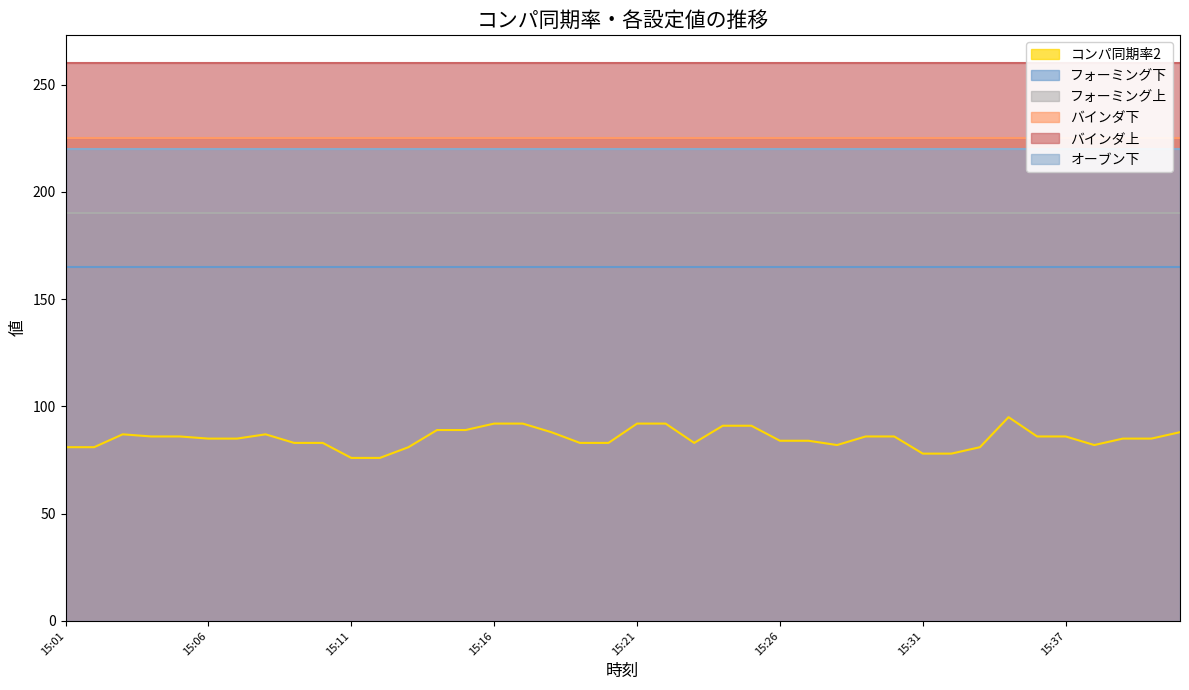

What is the sum of the フォーミング下 values at 15:25 and 15:05?

330